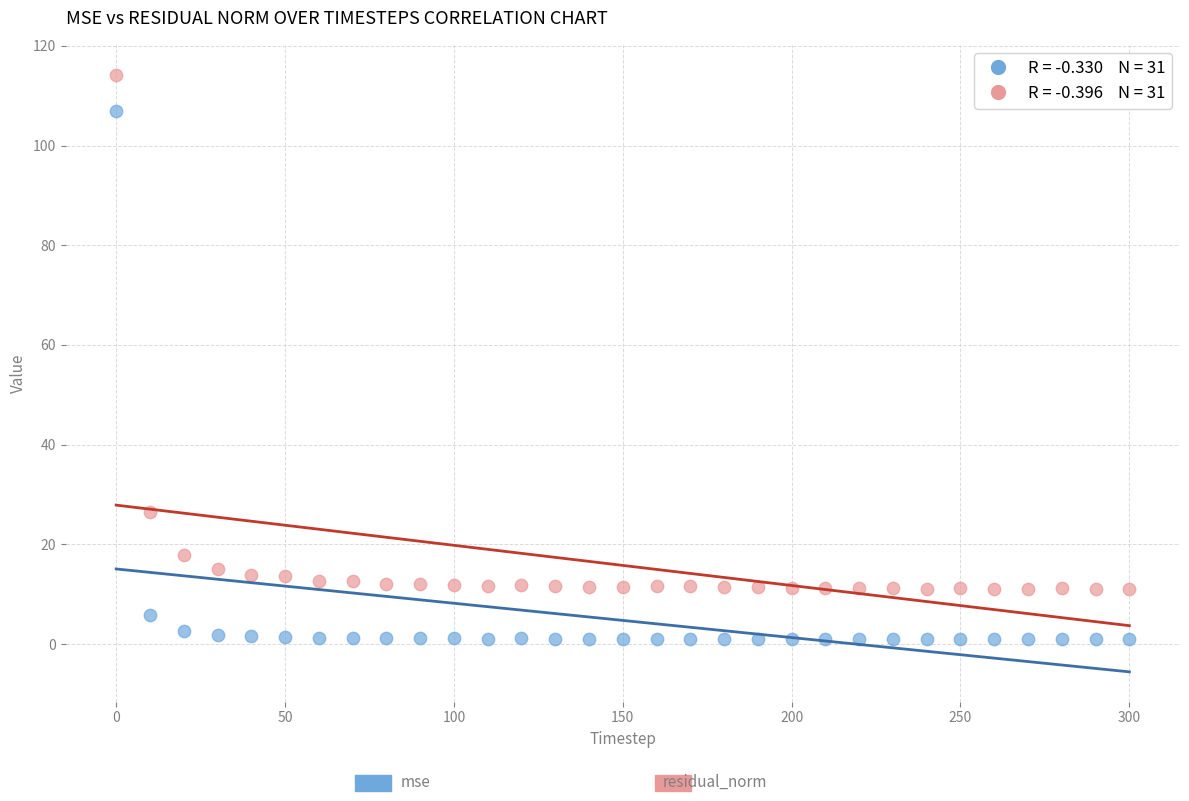

Across all data points, what is the range of Y values (max minus min)?

113.2